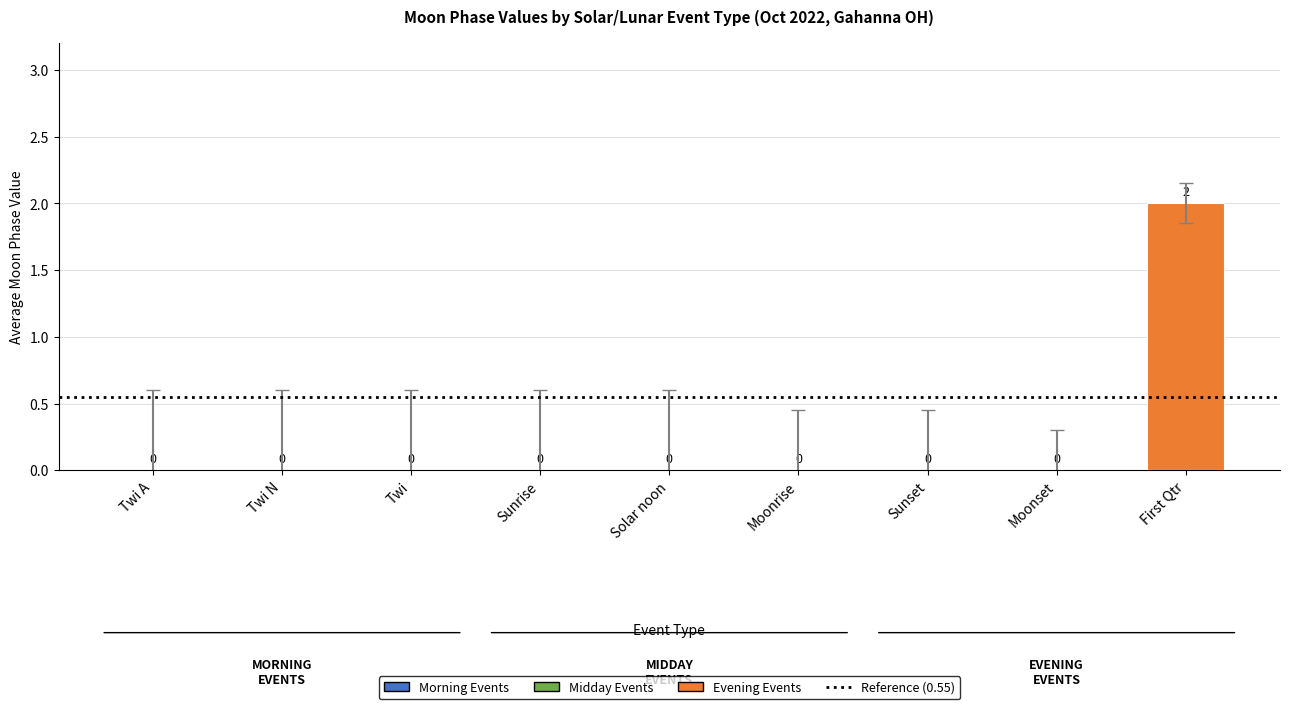

Is it true that the value at Twi A is 0?

True